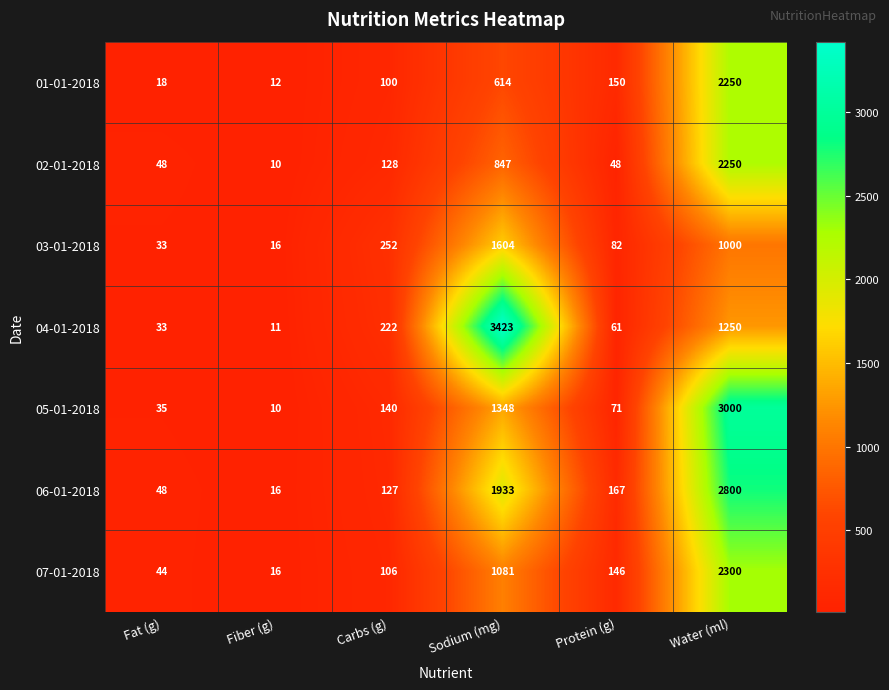

What is the maximum value shown in the chart?

3423